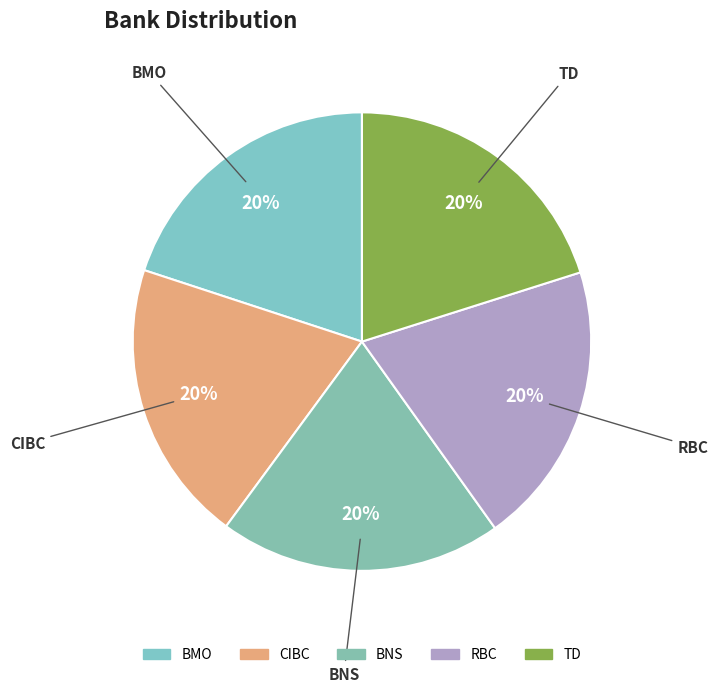

True or false: RBC accounts for 26% of the total.

False